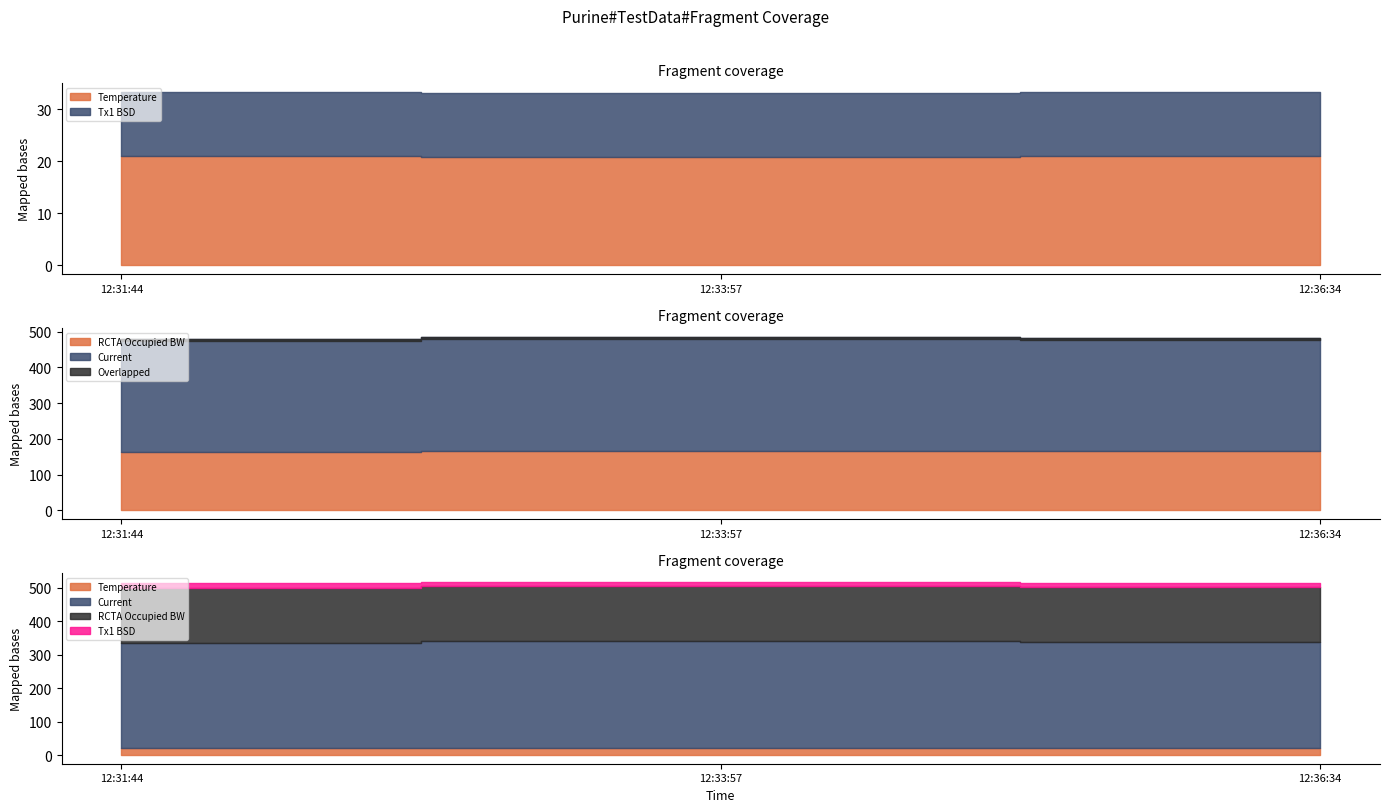

How many lines are shown in the chart?

4